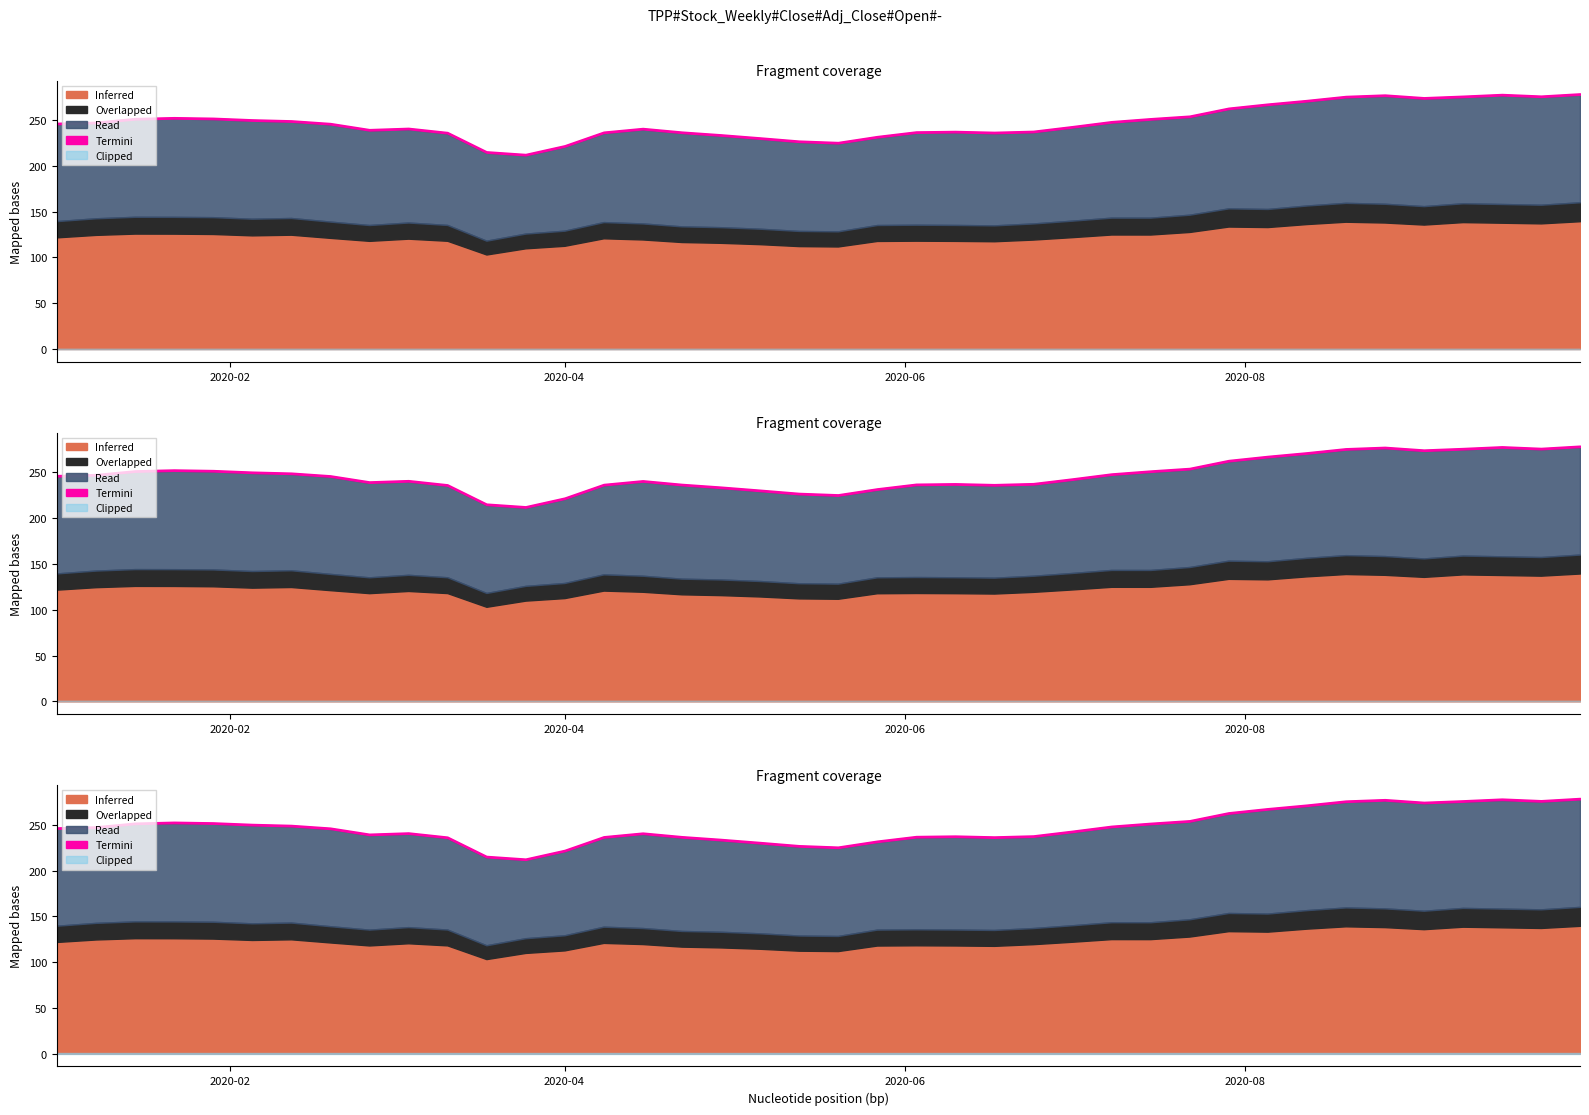

True or false: Inferred has a value of 138.2 at 2020-08-26.

True